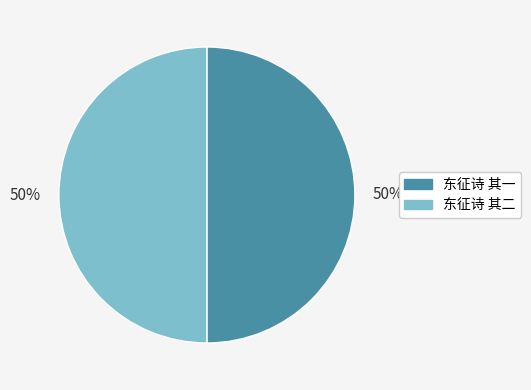

To the nearest percent, what is the average slice percentage?

50%